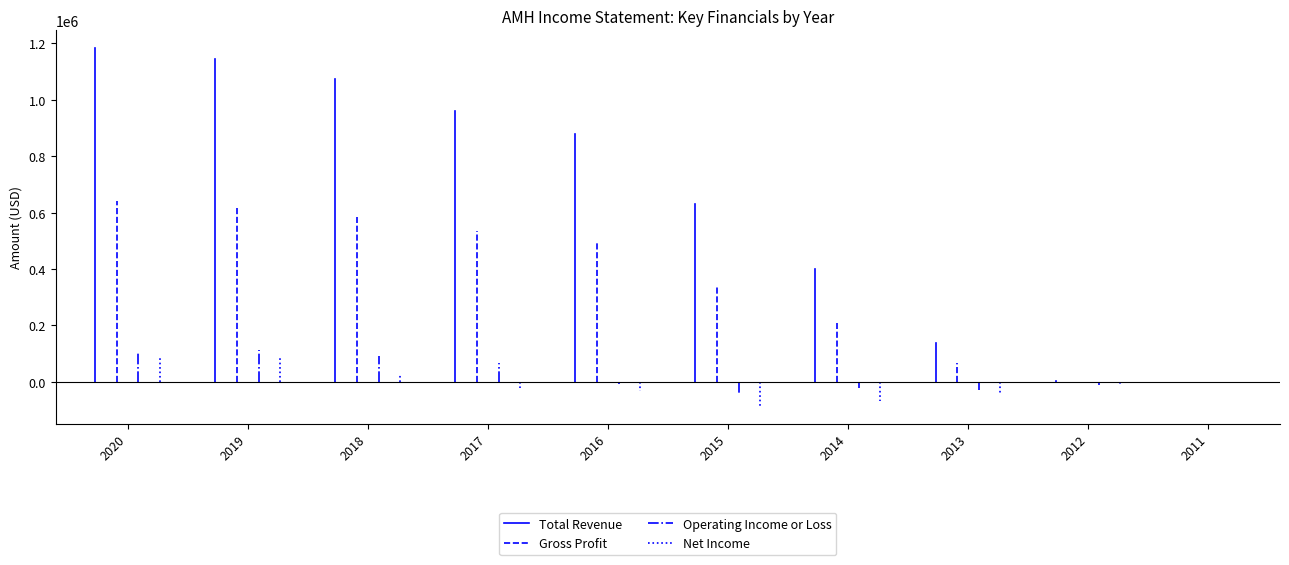

True or false: Gross Profit has a value of 642700 at 2020.

True